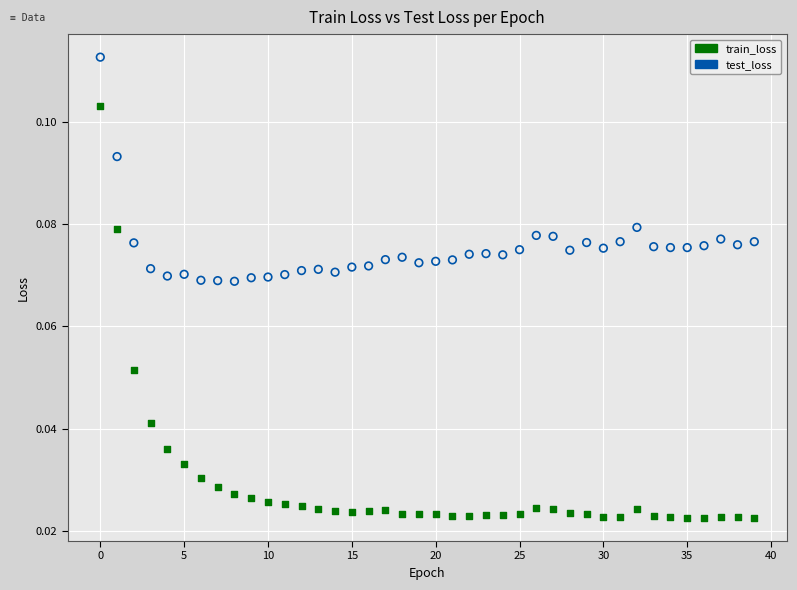

What are all the series names shown in the legend?

train_loss, test_loss